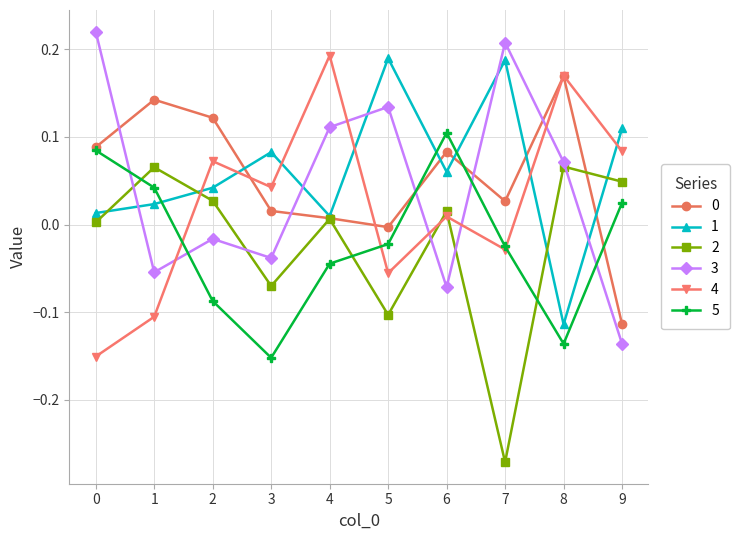

Where is the first local maximum for 2?

1